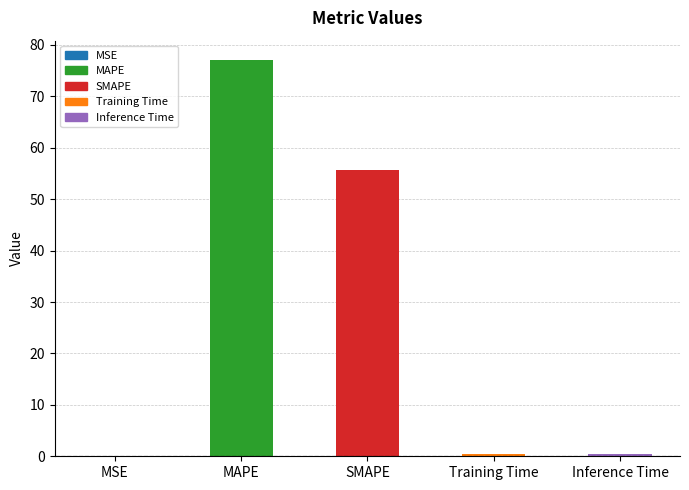

The chart shows a value of 55.6 at SMAPE. True or false?

True